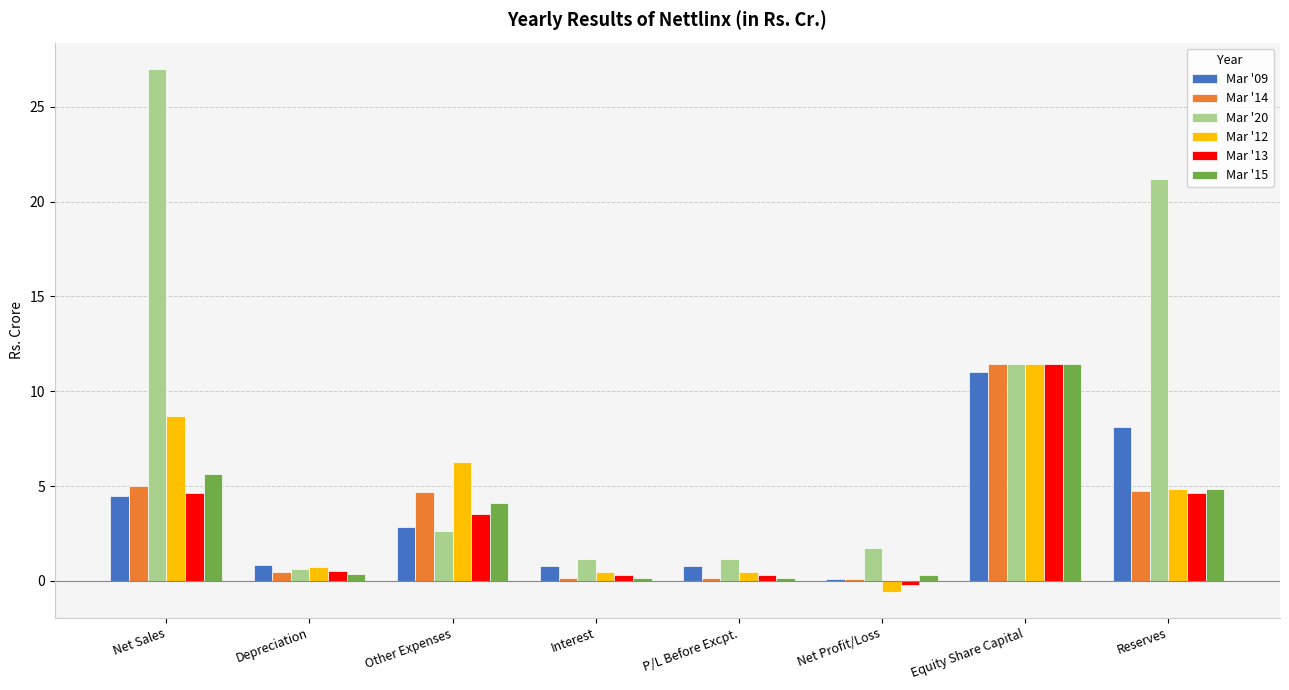

Are the bars grouped side by side (vs. stacked)?

Yes